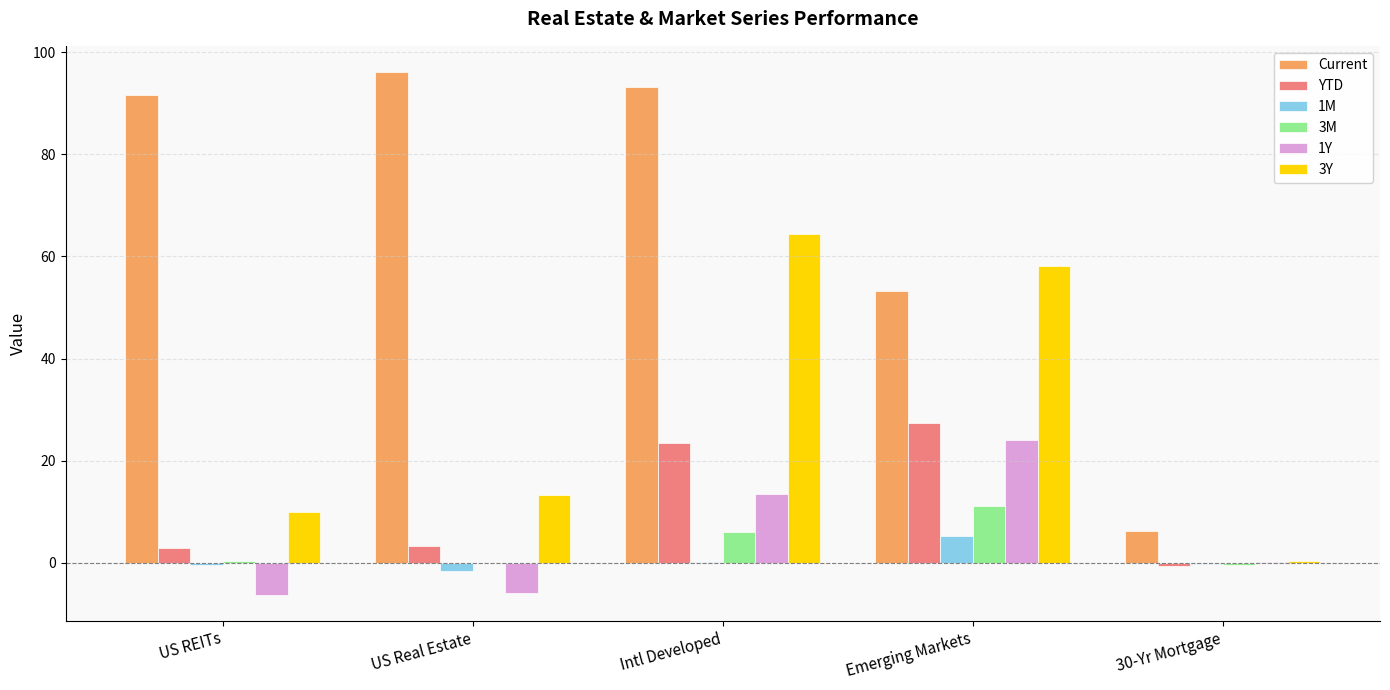

Which series changed the most between US REITs and 30-Yr Mortgage?

Current